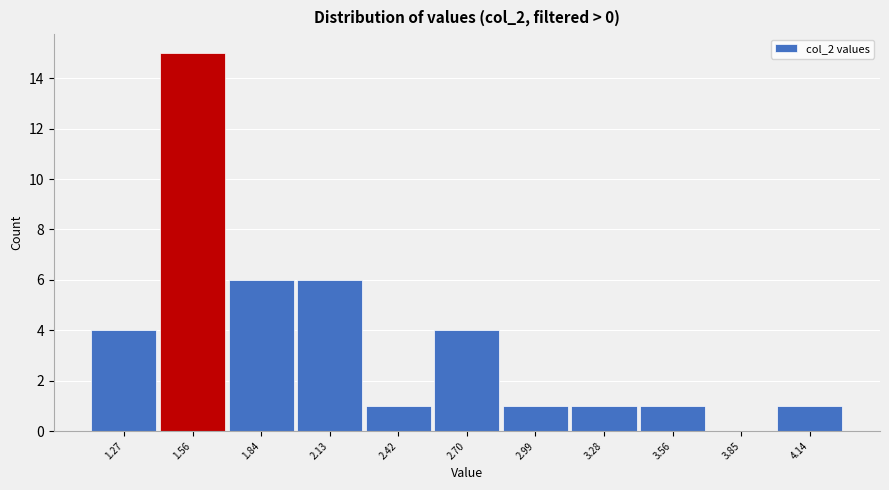

Reading right to left, extract all data points from this chart.

4.14=1	3.85=0	3.56=1	3.28=1	2.99=1	2.70=4	2.42=1	2.13=6	1.84=6	1.56=15	1.27=4